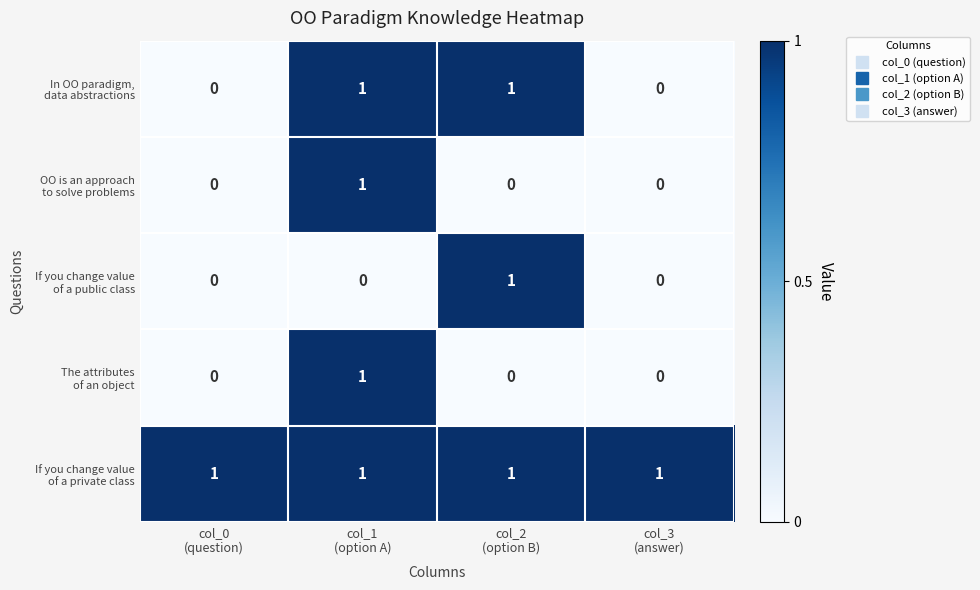

At how many categories does at least one series exceed 0?

4